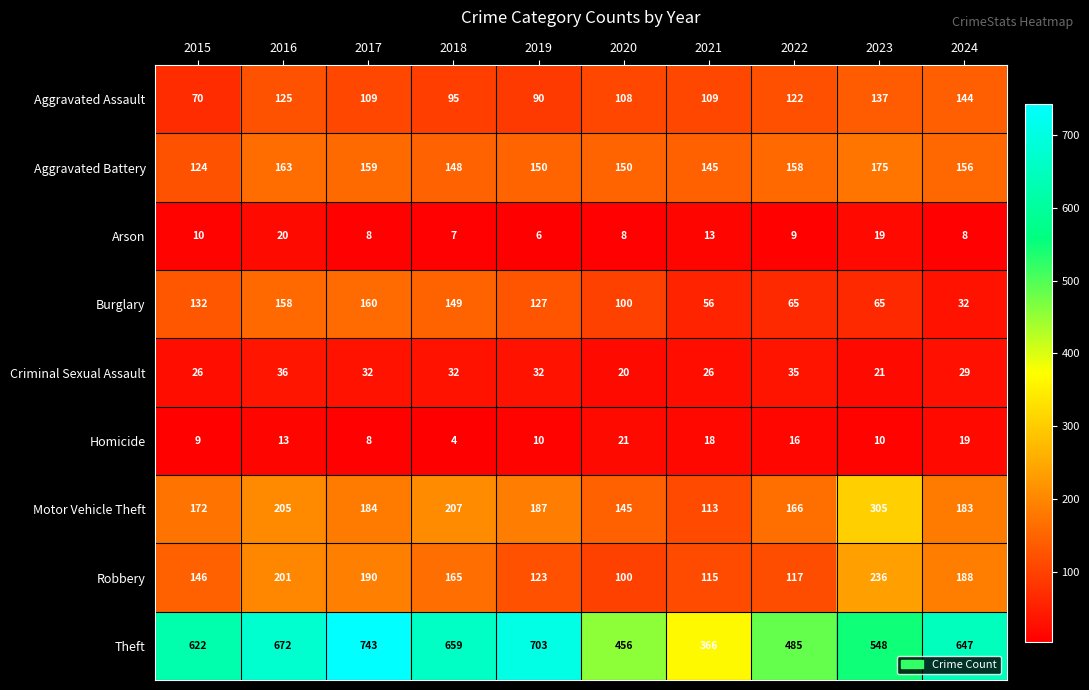

How many series are shown in this chart?

9